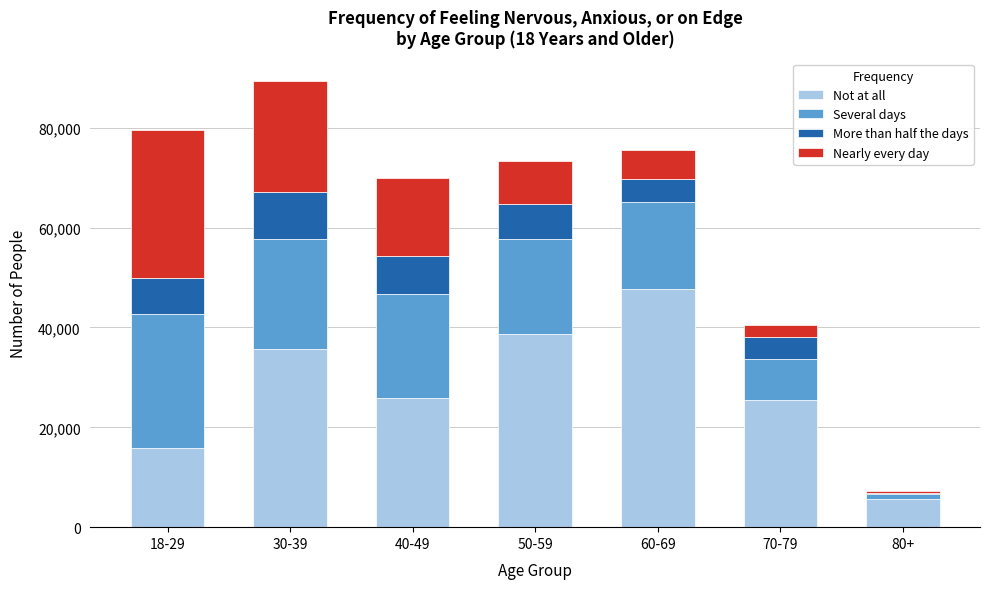

Reading left to right, transcribe the values for Not at all.

18-29=15913	30-39=35710	40-49=25941	50-59=38632	60-69=47793	70-79=25476	80+=5582